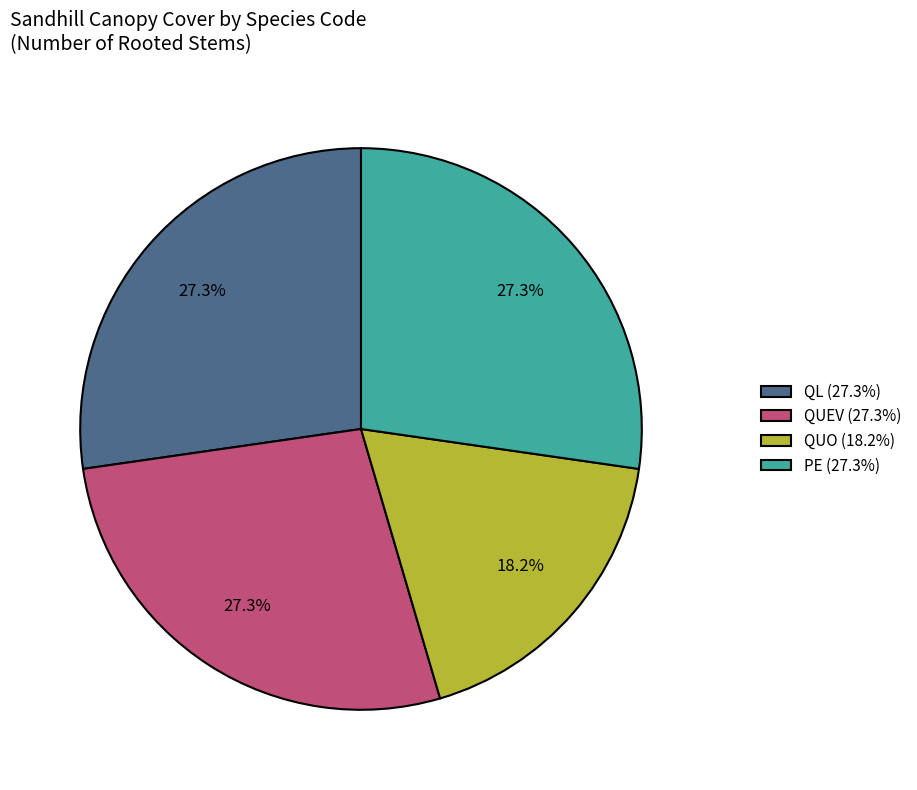

How many segments does this pie chart have?

4